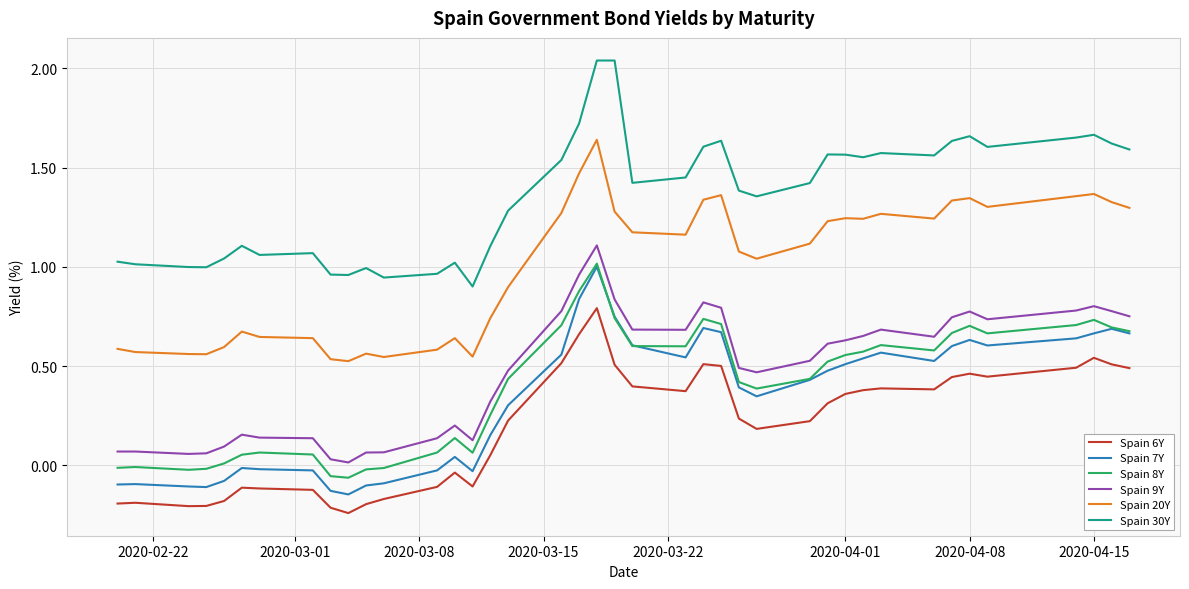

Which series has the largest total across all categories?

Spain 30Y